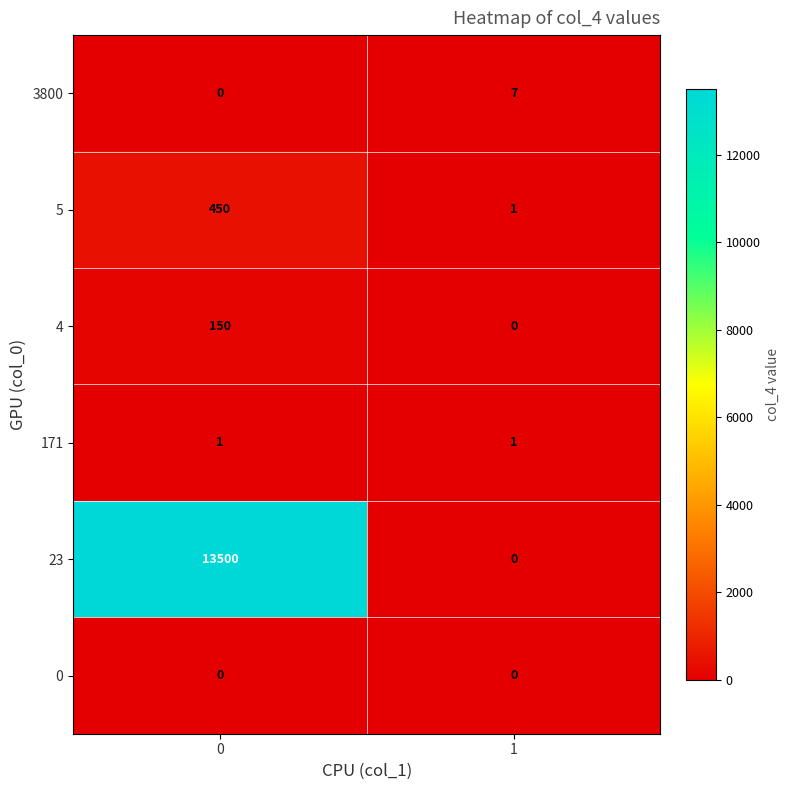

Reading left to right, extract all data points from this chart.

3800: 0=0	1=7
5: 0=450	1=1
4: 0=150	1=0
171: 0=1	1=1
23: 0=13500	1=0
0: 0=0	1=0